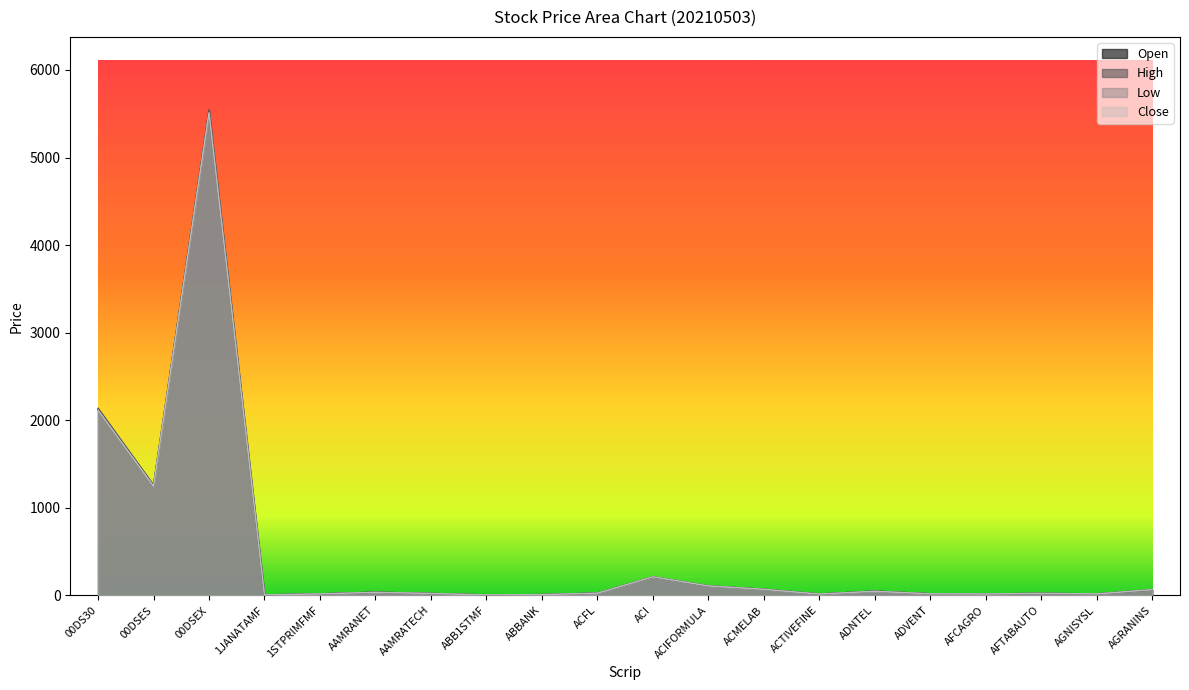

The value of High at ADVENT is 29.0. True or false?

False